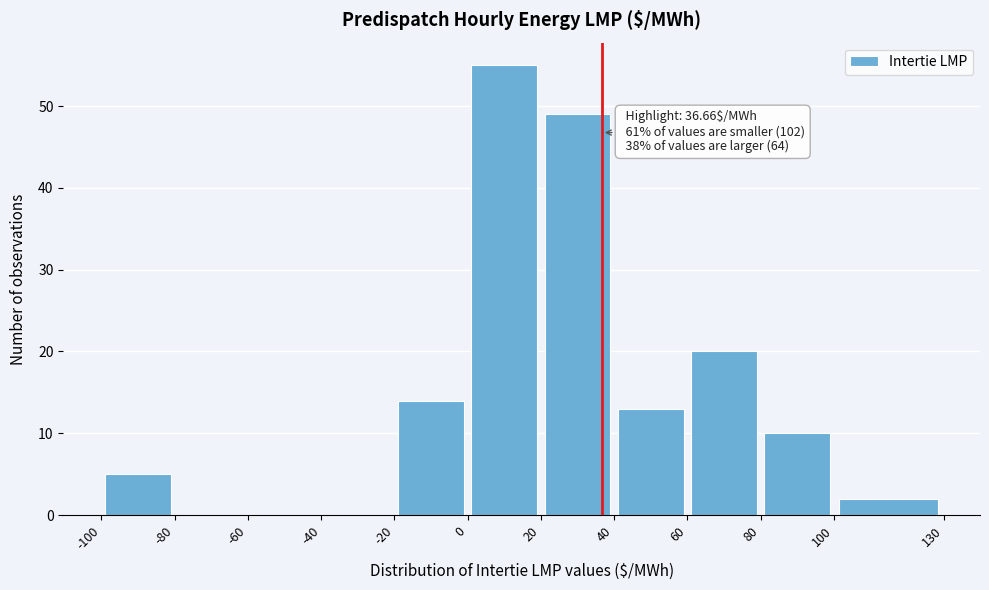

Which range on the x-axis has the tallest bar?

0 to 20